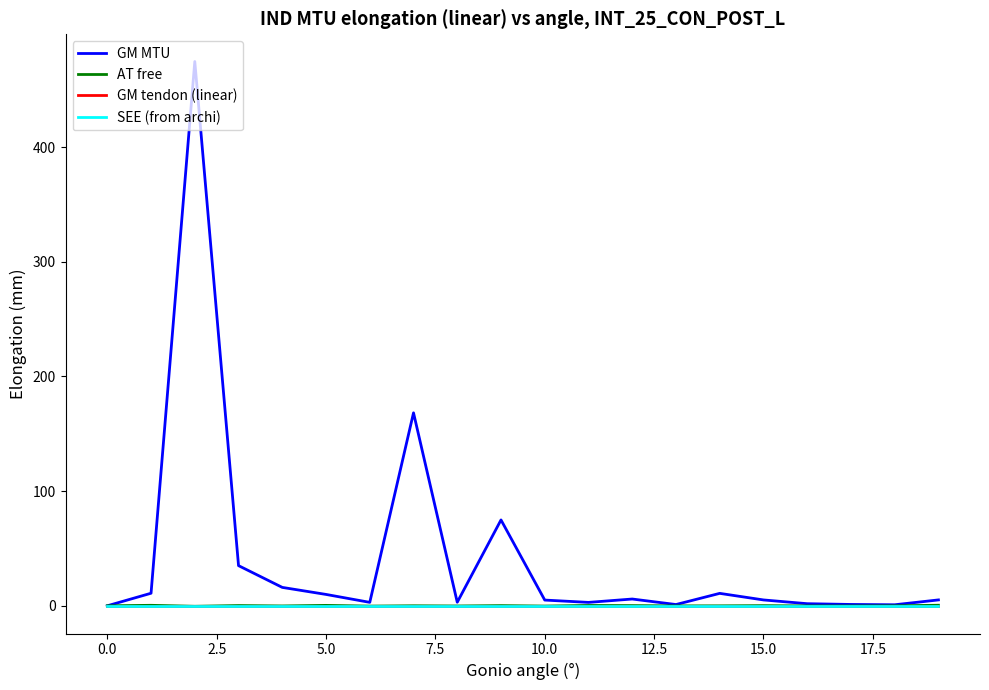

Reading left to right, list all the values displayed in this chart.

GM MTU: 0.0	10.9	474.7	35.0	16.0	9.9	3.0	168.3	3.1	74.9	5.0	3.0	5.9	1.1	10.8	5.1	1.8	1.2	0.9	5.1
AT free: 0.0	0.4	-0.4	0.2	-0.1	0.4	-0.3	0.0	-0.2	0.2	-0.2	0.3	0.2	-0.1	-0.0	0.1	-0.1	-0.1	-0.0	0.5
GM tendon (linear): 0.0	0.0	0.0	0.0	0.0	0.0	0.0	0.0	0.0	0.0	0.0	0.0	0.0	0.0	0.0	0.0	0.0	0.0	0.0	0.0
SEE (from archi): 0.0	0.0	0.0	0.0	0.0	0.0	0.0	0.0	0.0	0.0	0.0	0.0	0.0	0.0	0.0	0.0	0.0	0.0	0.0	0.0